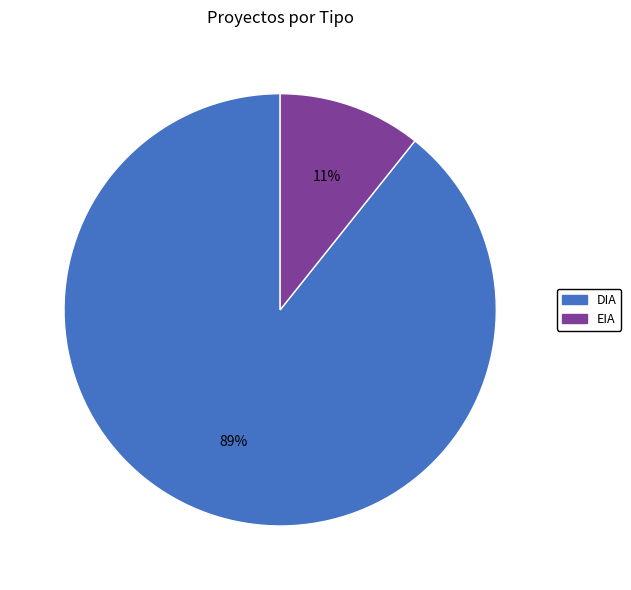

How many slices are in this pie chart?

2